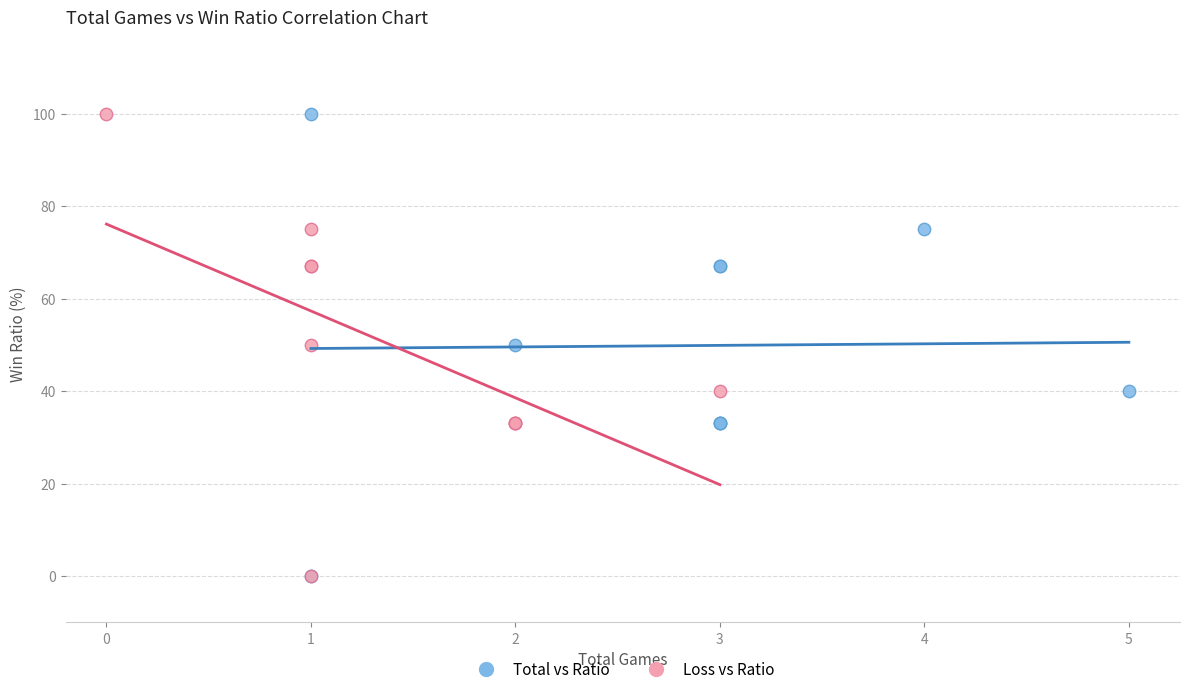

What are all the series names shown in the legend?

Total vs Ratio, Loss vs Ratio